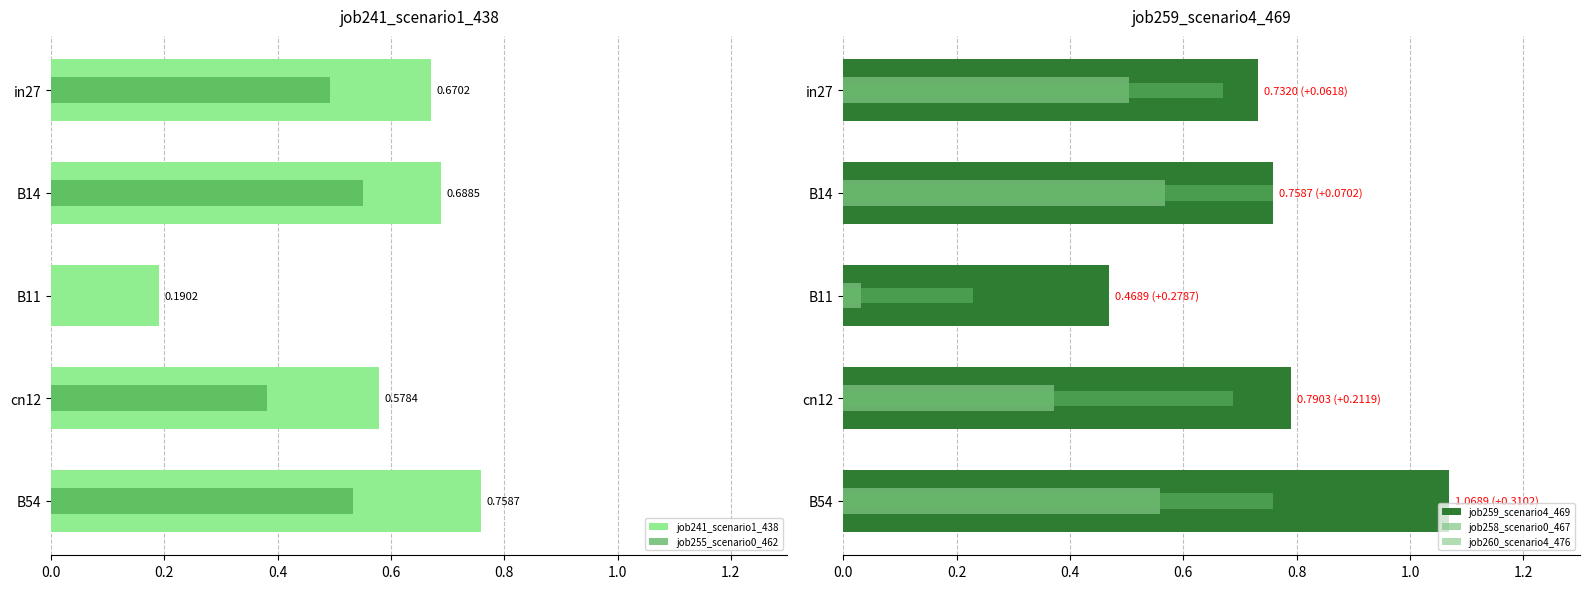

Rank the series by their maximum value, from highest to lowest.

job259_scenario4_469, job241_scenario1_438, job260_scenario4_476, job258_scenario0_467, job255_scenario0_462